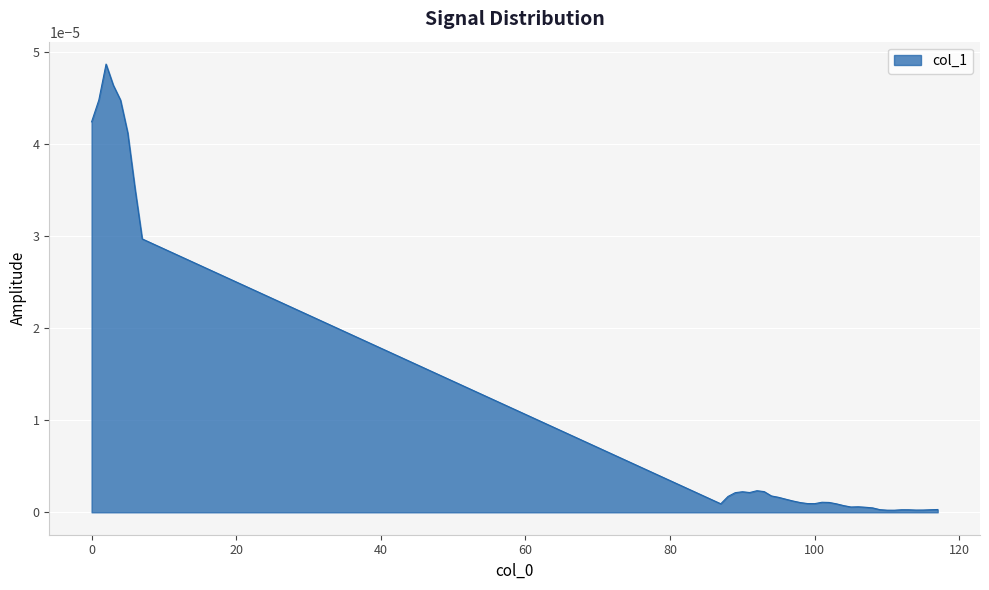

Where is the data nearest to the value 0?

111